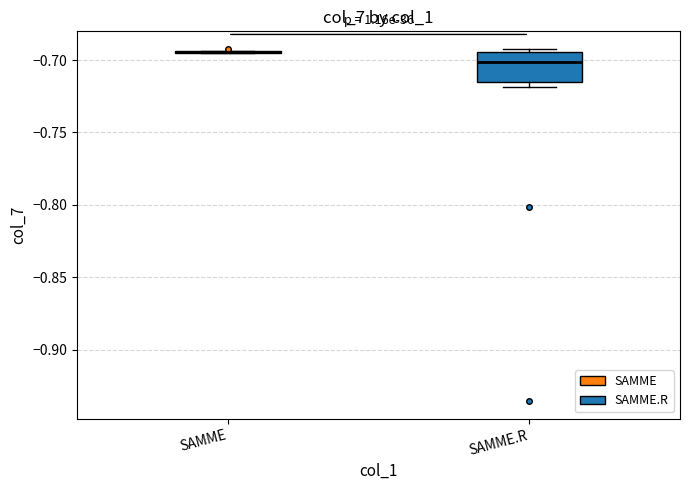

Reading left to right, read every box against the y-axis: the position of its median line, the range the box covers, and the ends of its whiskers. The values are not printed on the chart, so give them approximately, as read against the axis.

SAMME: box collapsed to a line at -0.695, whiskers -0.695 to -0.695
SAMME.R: median -0.700, box -0.715 to -0.695, whiskers -0.720 to -0.690